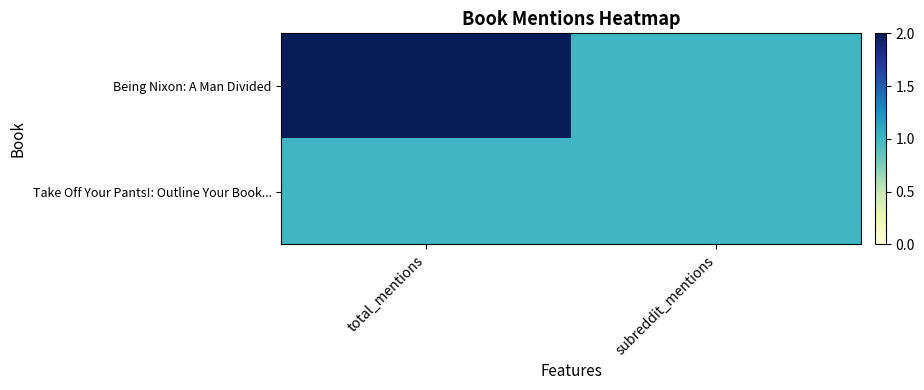

Reading left to right, what are all the values shown in this chart?

Being Nixon: A Man Divided: total_mentions=2	subreddit_mentions=1
Take Off Your Pants!: Outline Your Book...: total_mentions=1	subreddit_mentions=1